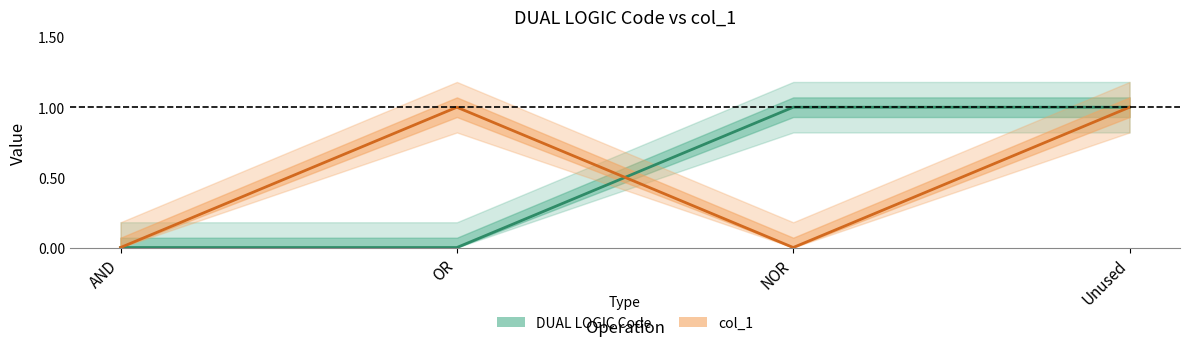

How many times do col_1 and DUAL LOGIC Code cross each other?

1